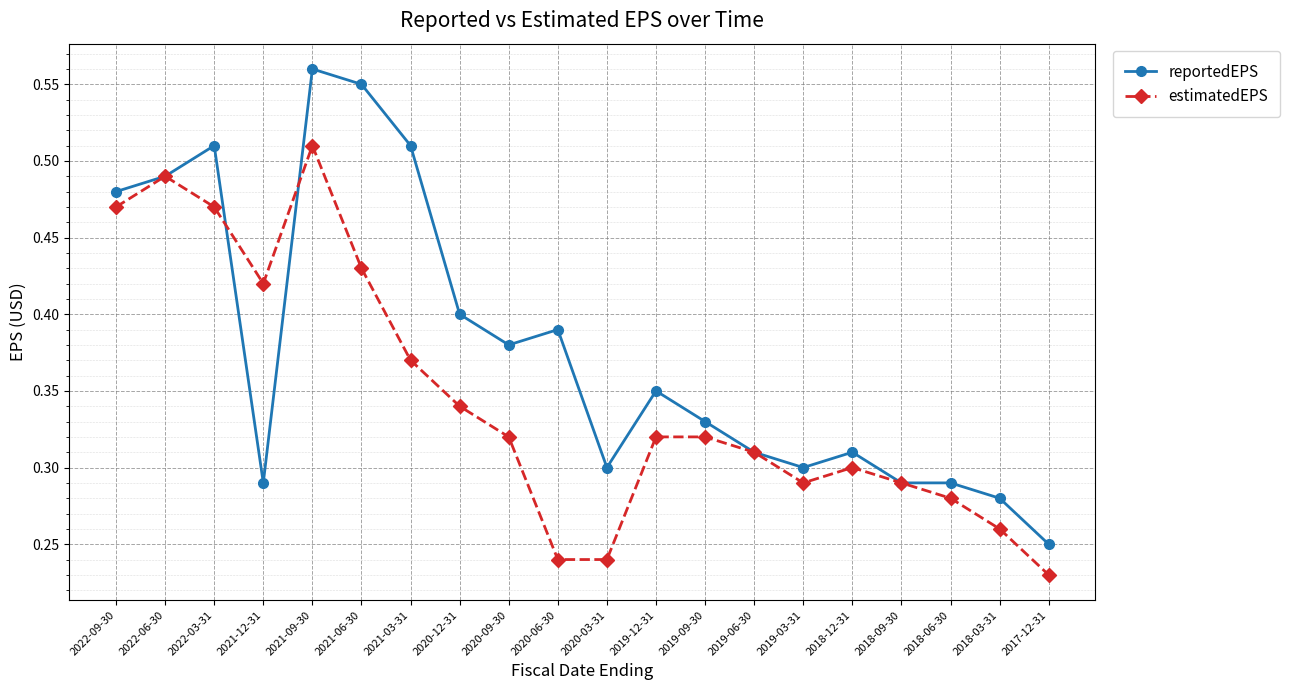

What is the sum of all estimatedEPS values?

6.9